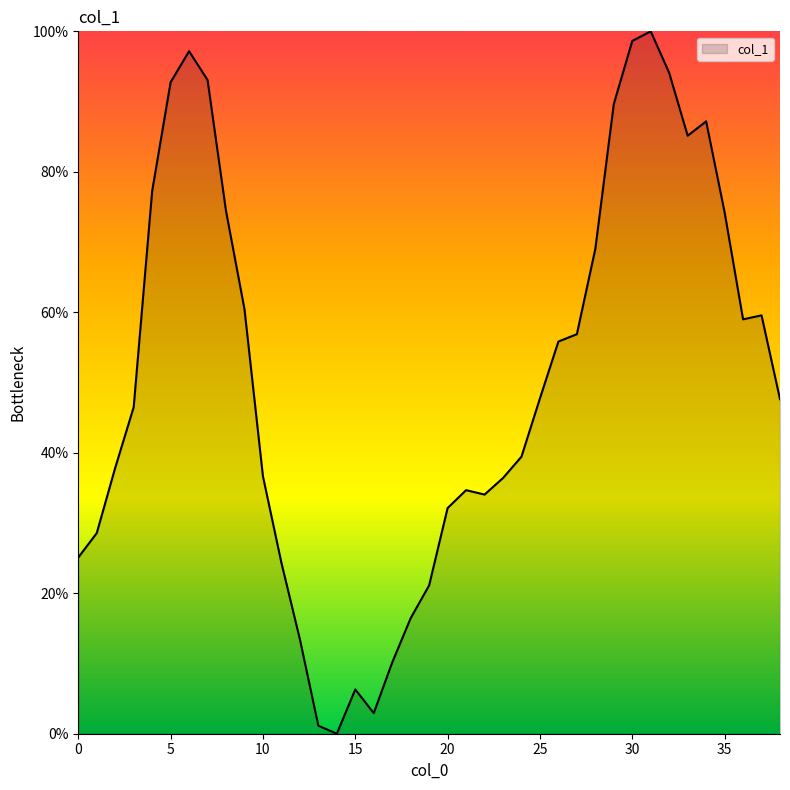

What is the difference between the maximum and minimum values?

100.0